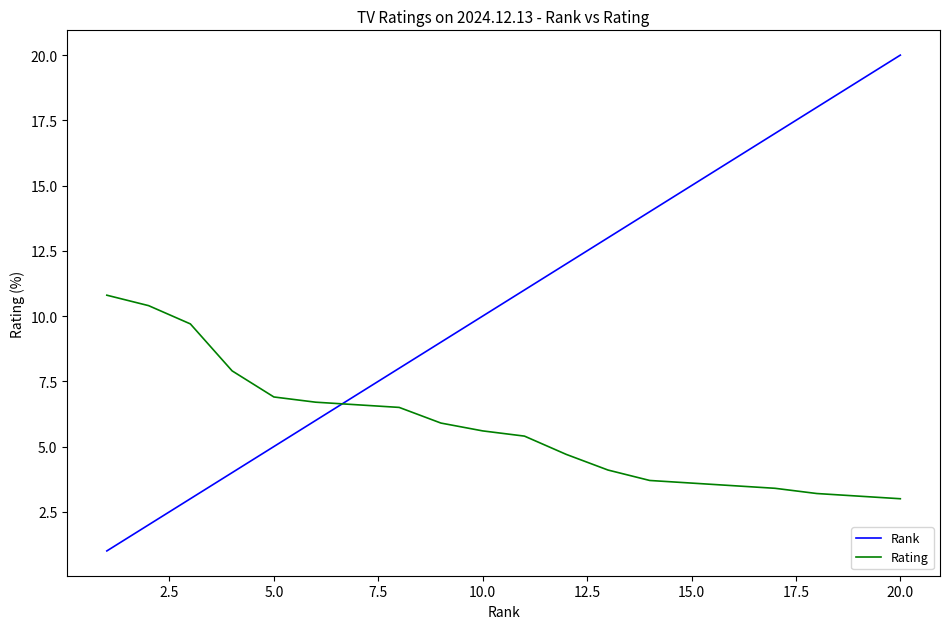

The value of Rank at 18 is 18.0. True or false?

True